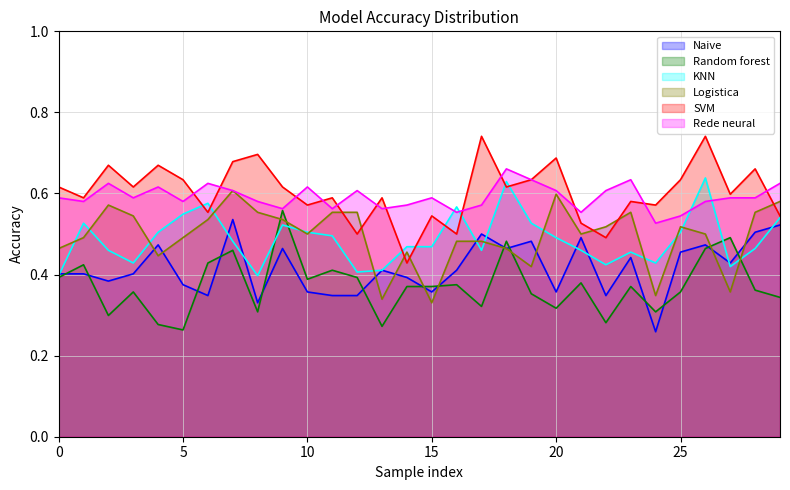

True or false: Naive and SVM intersect in this chart.

False